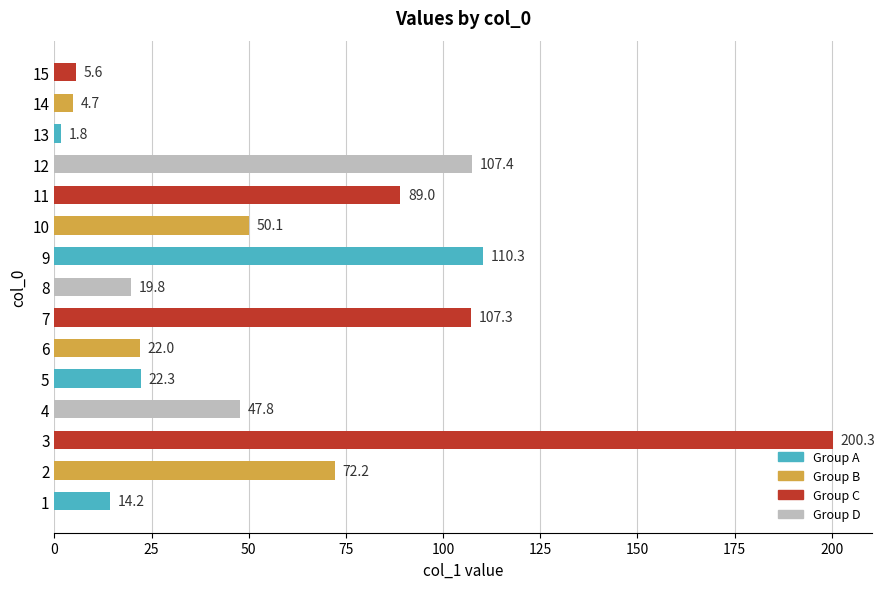

Rank the categories by value from highest to lowest.

3, 9, 12, 7, 11, 2, 10, 4, 5, 6, 8, 1, 15, 14, 13